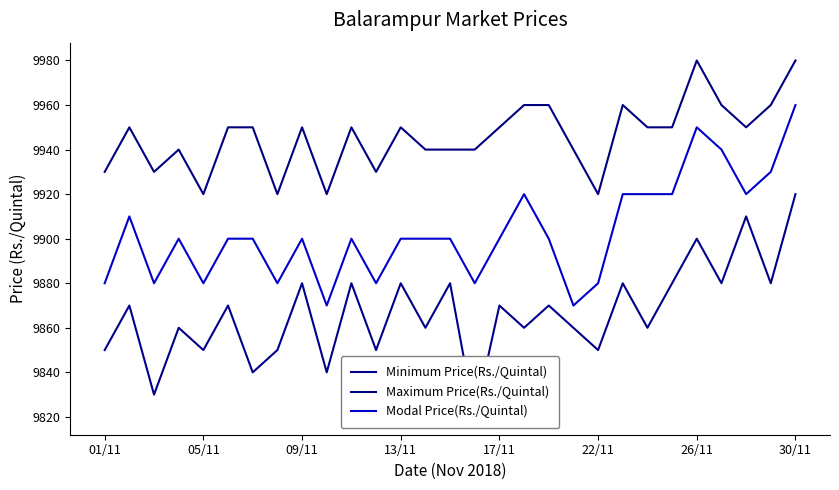

What is the lowest value of the Maximum Price(Rs./Quintal) series?

9920